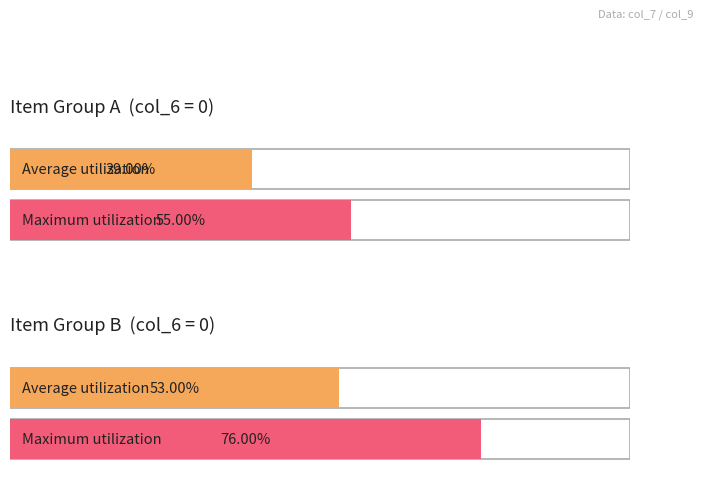

Is it true that col_9 equals 0 at 0?

True